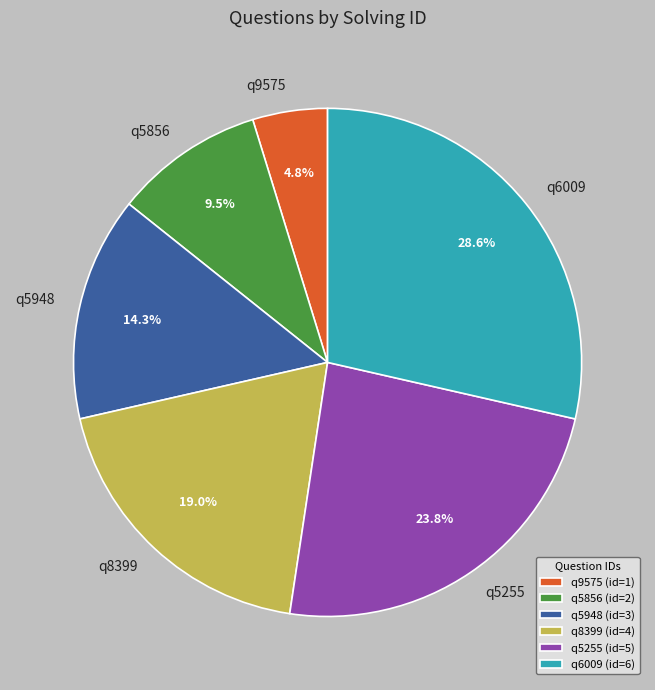

What percentage is the q9575 slice, to the nearest percent?

5%